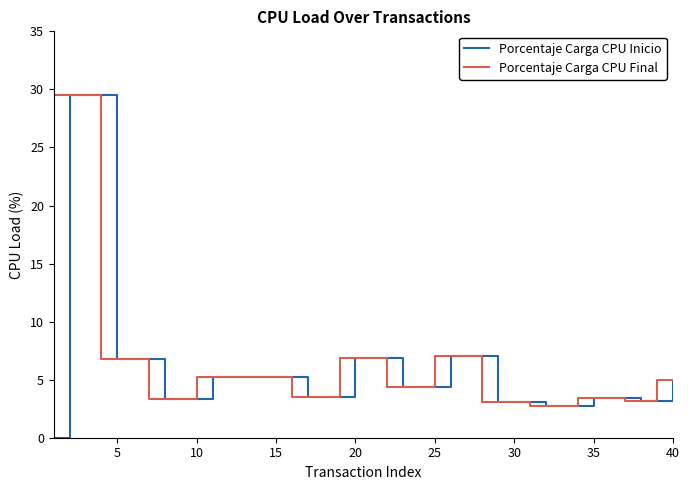

What is the highest value of the Porcentaje Carga CPU Final series?

29.5